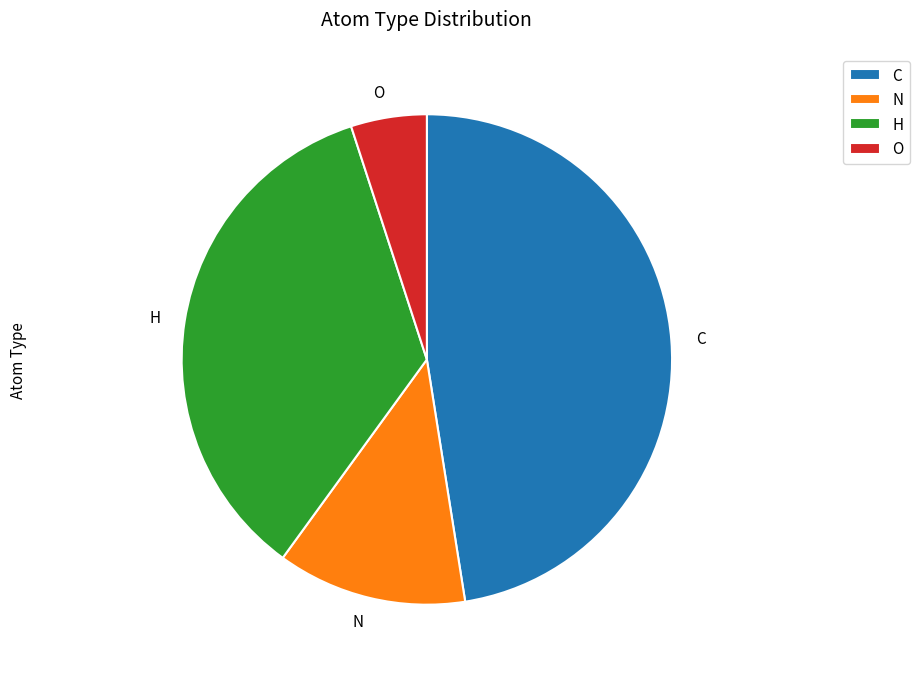

How many slices are in this pie chart?

4